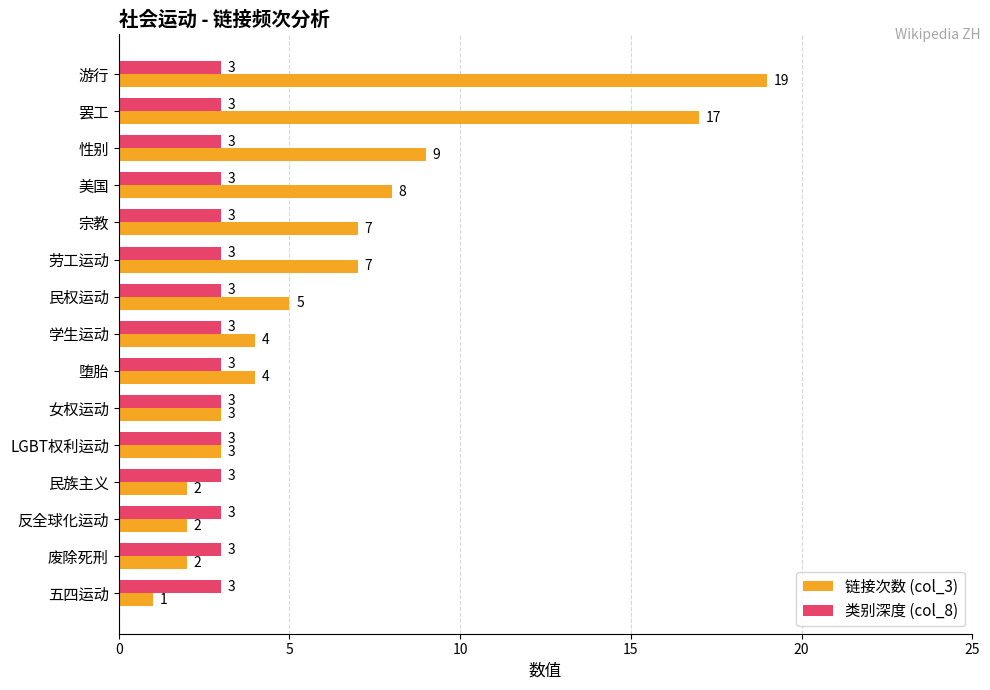

Read the 类别深度 (col_8) value at LGBT权利运动.

3